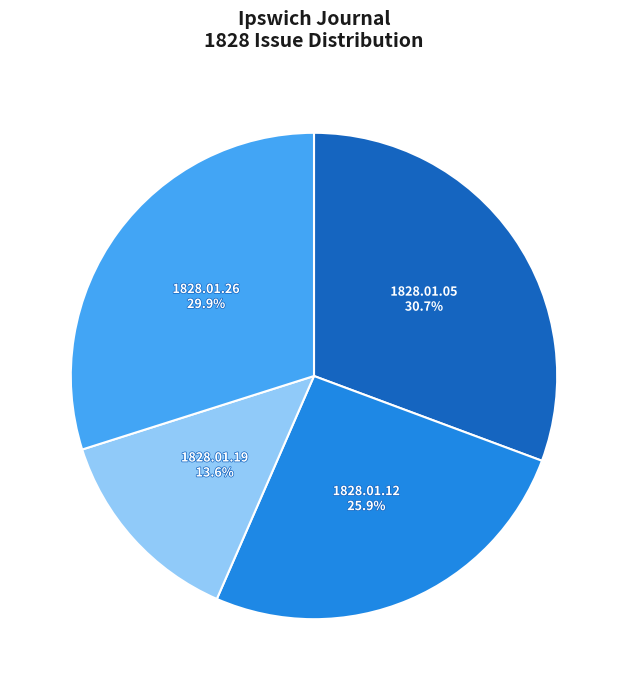

Is there any slice that represents more than half of the pie?

No